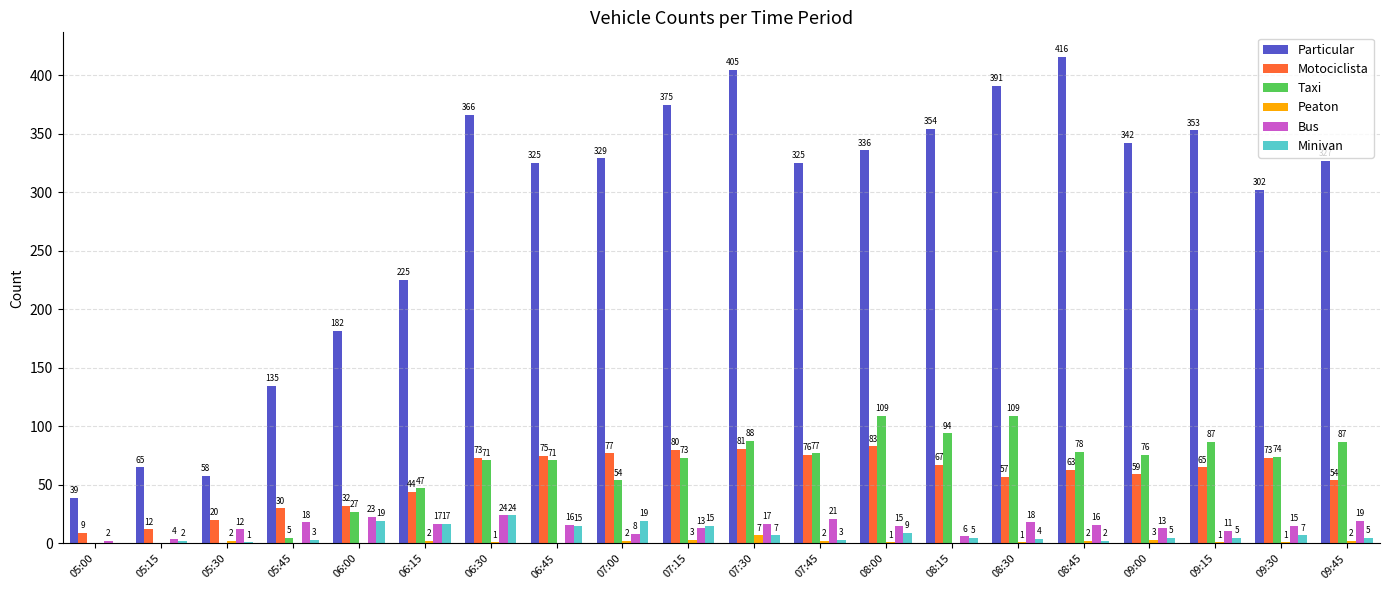

Which category has the highest value in the Particular series?

08:45